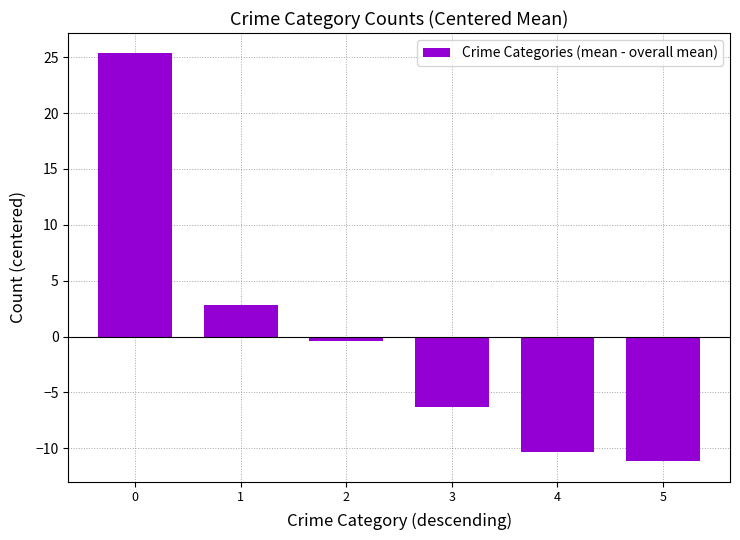

What is the change in value from 1 to 5?

-14.0